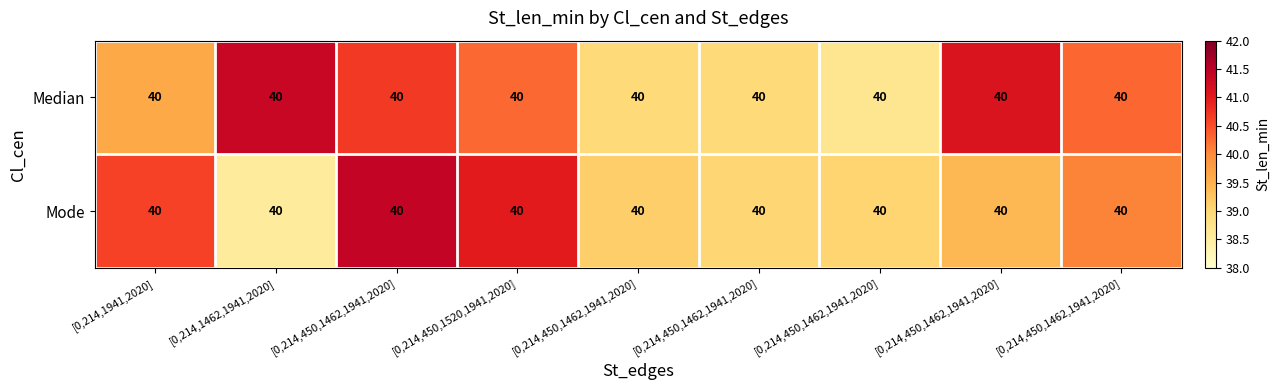

The value of Median at [0,214,450,1462,1941,2020] is 62.0. True or false?

False